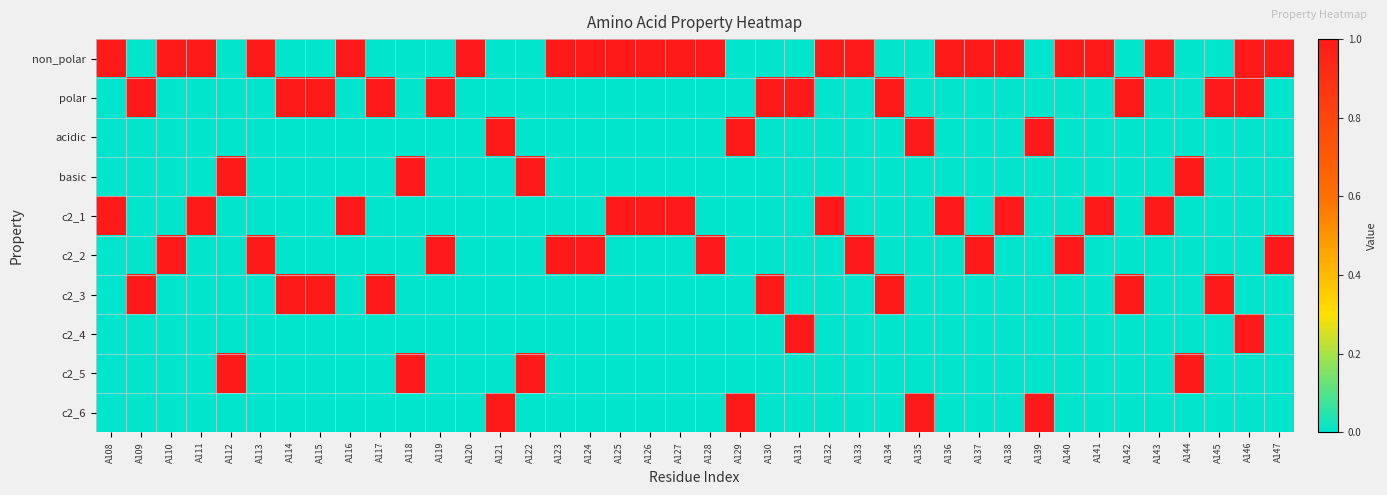

At which category is the sum across all series the highest?

A146